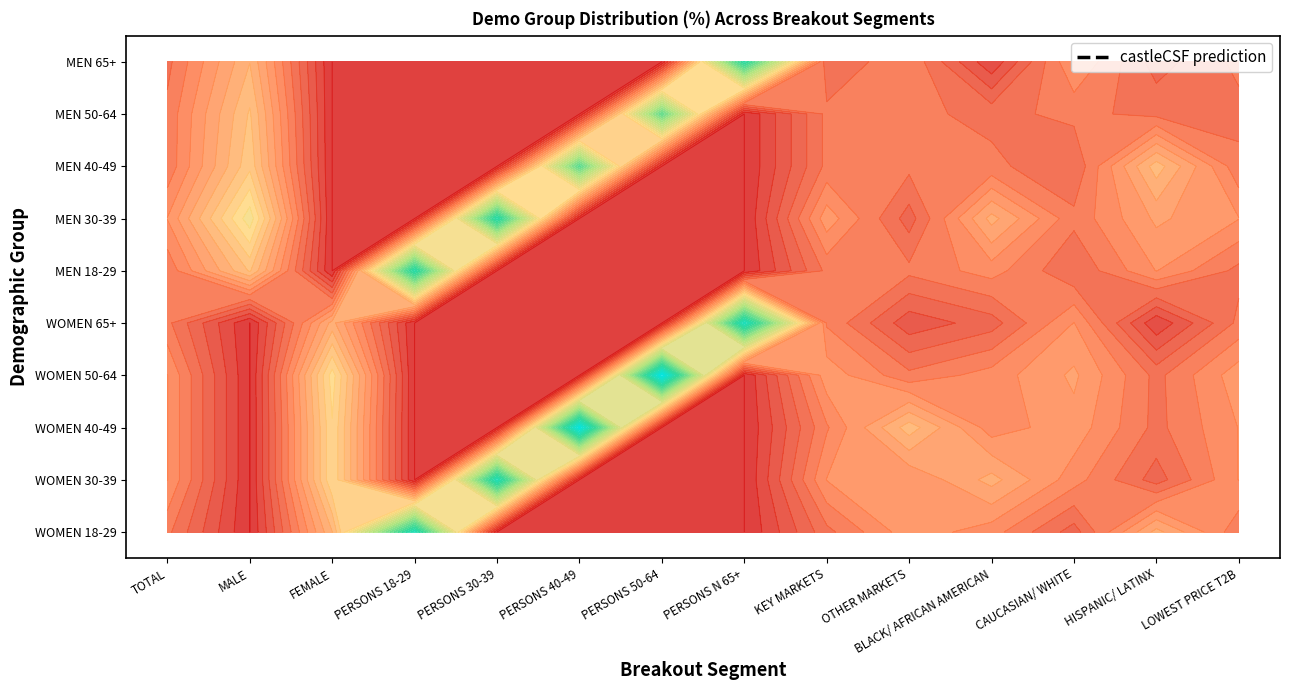

At 7, list the series in order from largest to smallest.

WOMEN 30-39, WOMEN 40-49, WOMEN 50-64, MEN 30-39, WOMEN 18-29, WOMEN 65+, MEN 18-29, MEN 40-49, MEN 50-64, MEN 65+